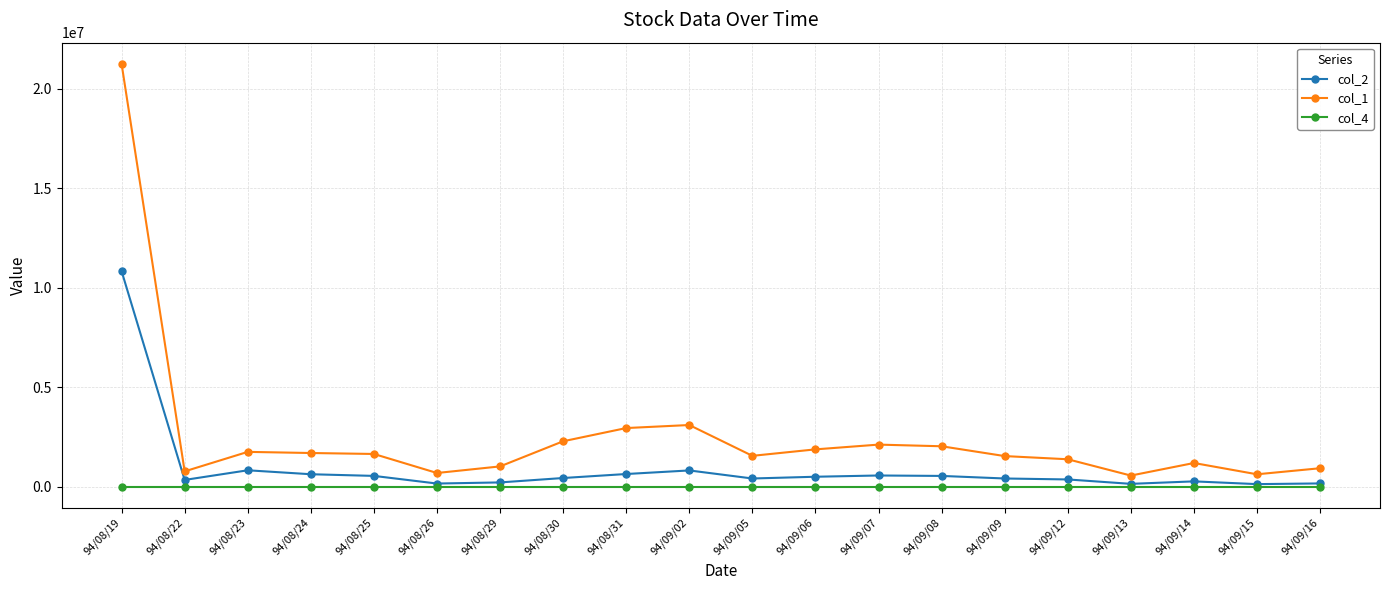

True or false: col_4 has a value of 0.3 at 94/09/12.

True